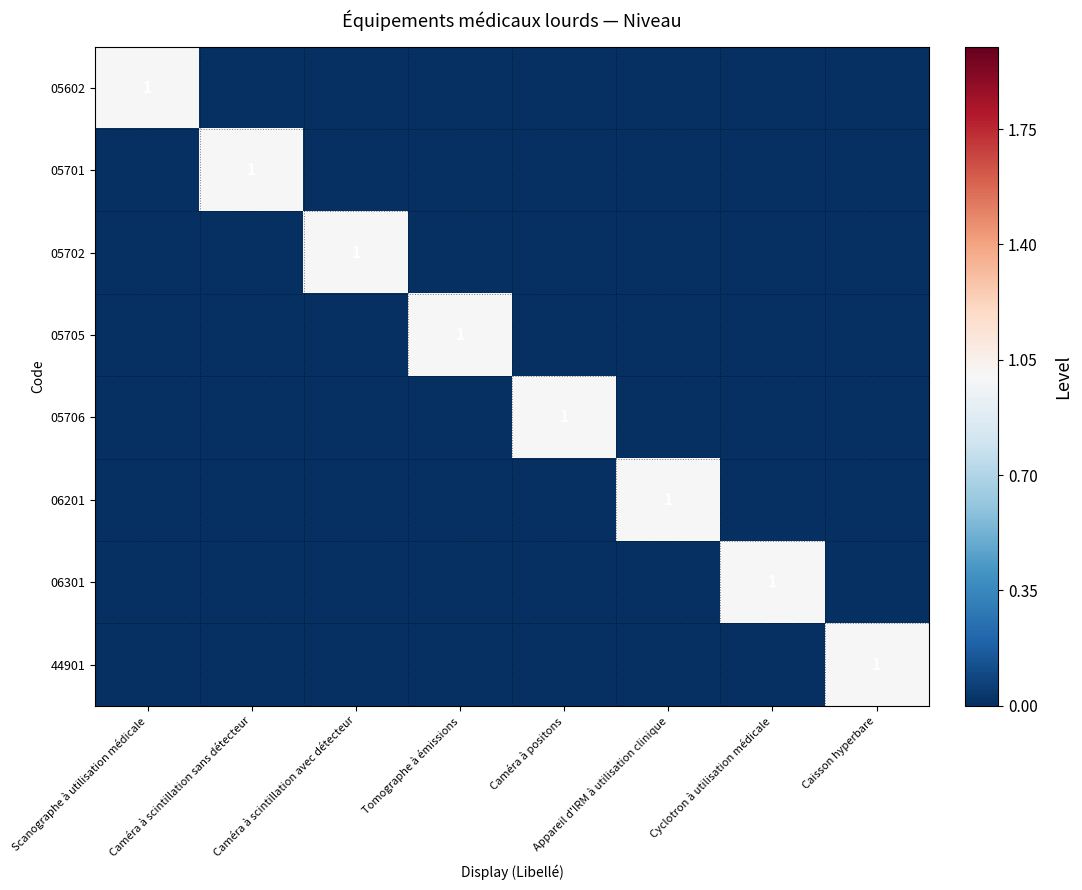

What is the greatest value displayed?

1